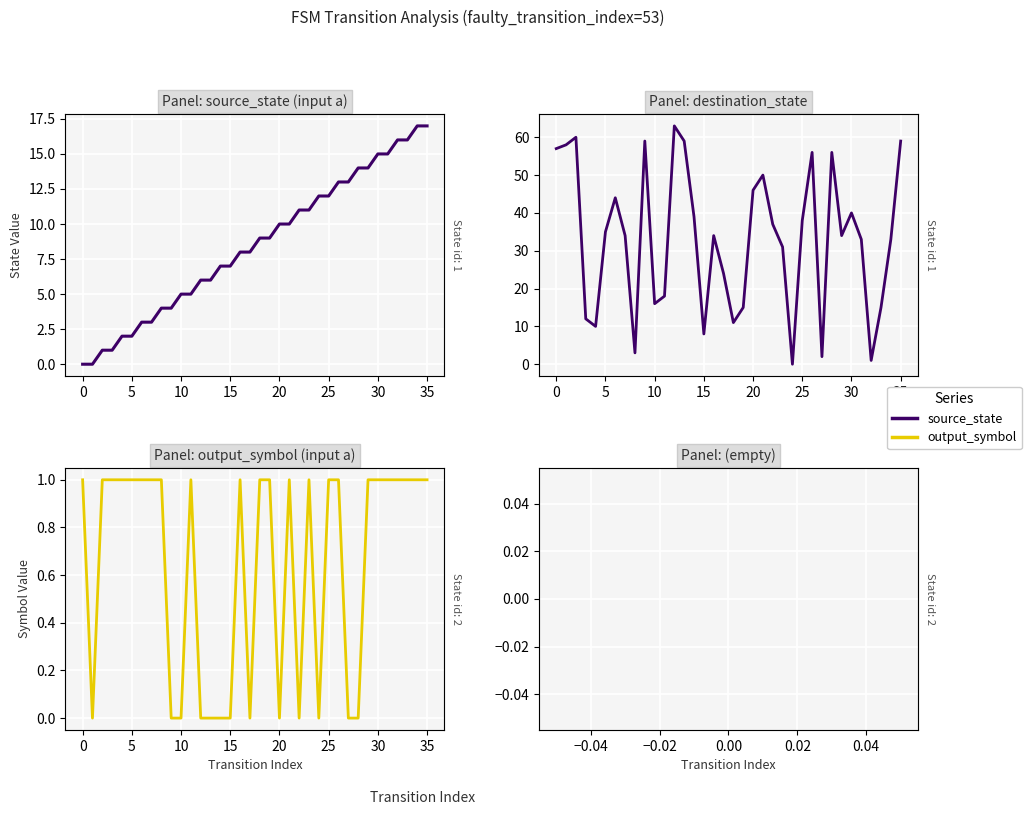

True or false: destination_state and source_state cross at least once.

True